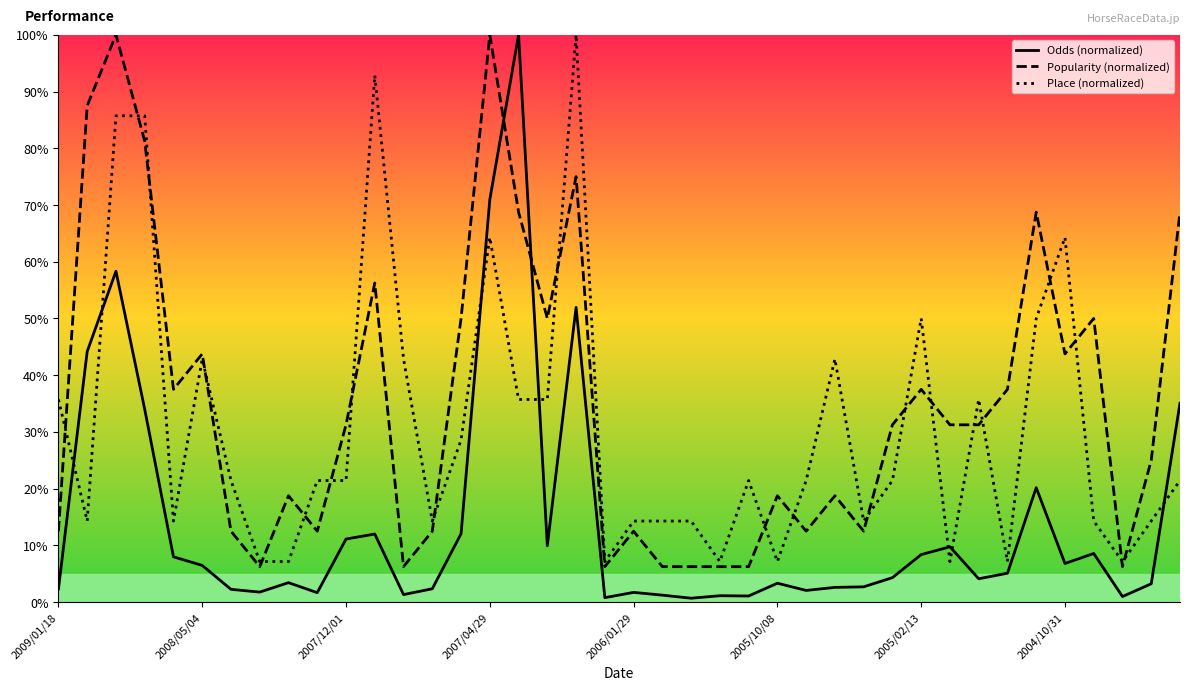

After their last crossing, which series has the higher values: Odds (normalized) or Popularity (normalized)?

Popularity (normalized)